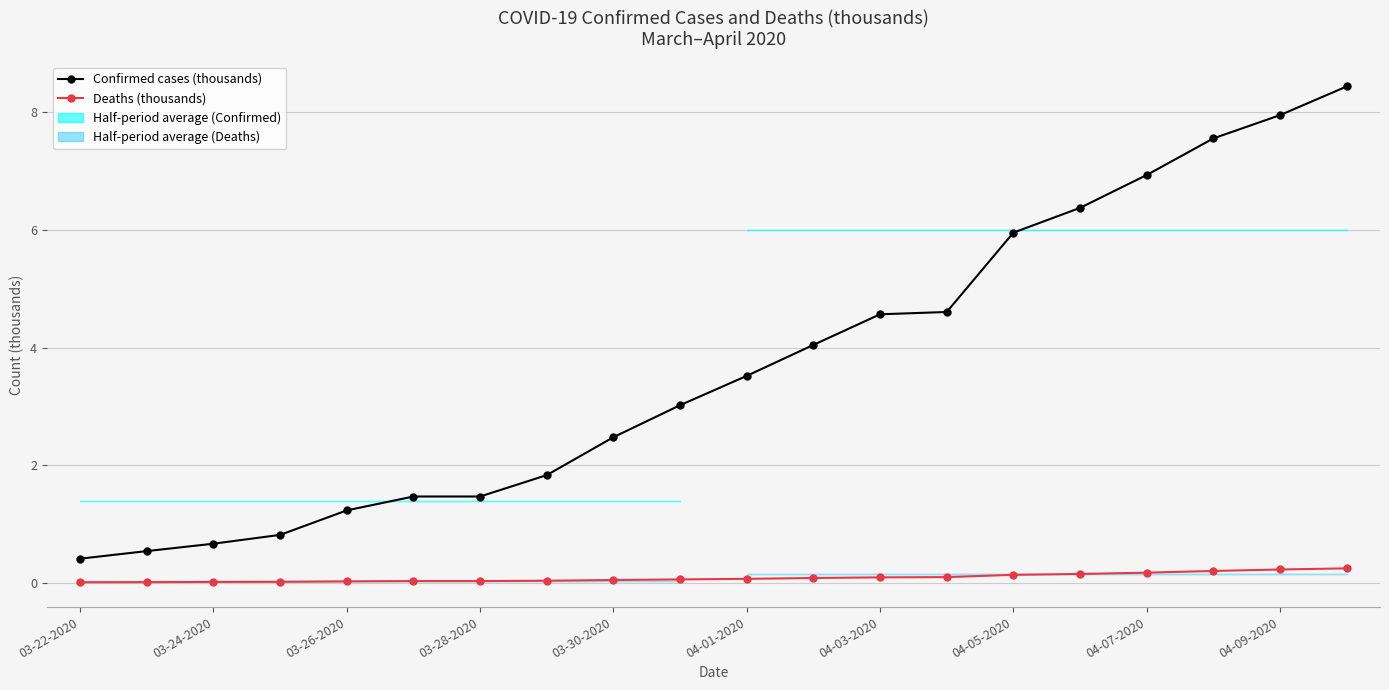

Reading right to left, transcribe all the data shown in this chart.

Confirmed cases (thousands): 8.4	8.0	7.6	6.9	6.4	6.0	4.6	4.6	4.0	3.5	3.0	2.5	1.8	1.5	1.5	1.2	0.8	0.7	0.5	0.4
Deaths (thousands): 0.2	0.2	0.2	0.2	0.1	0.1	0.1	0.1	0.1	0.1	0.1	0.0	0.0	0.0	0.0	0.0	0.0	0.0	0.0	0.0